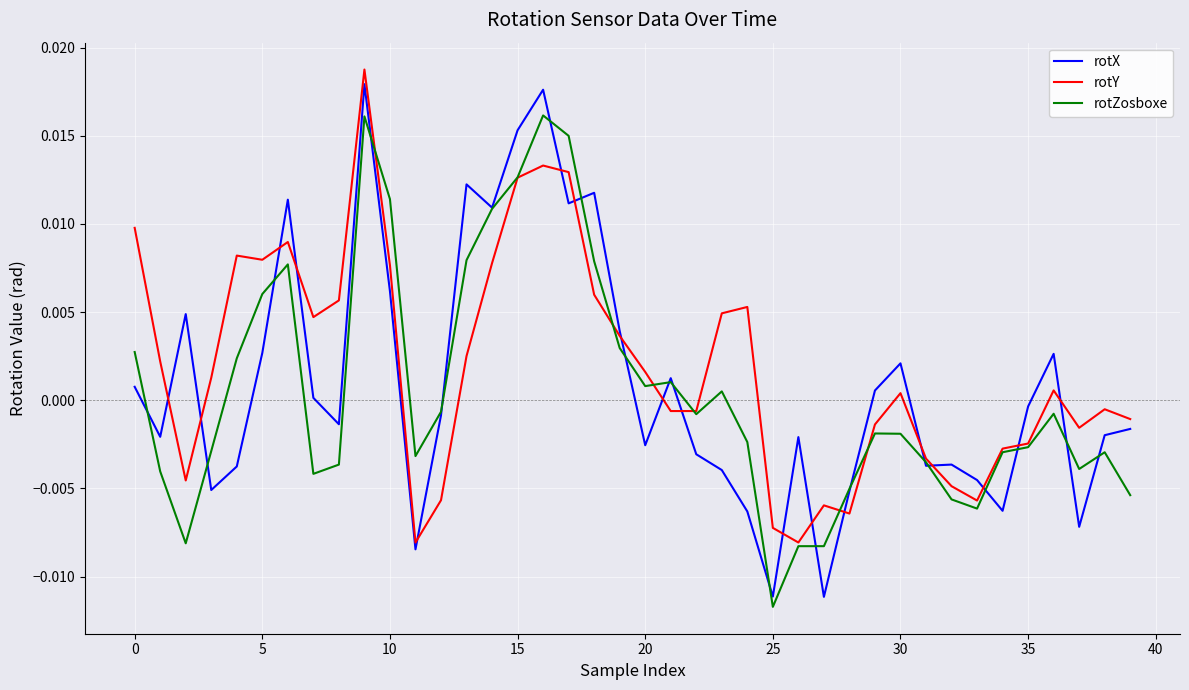

How many categories are shown in the chart?

40